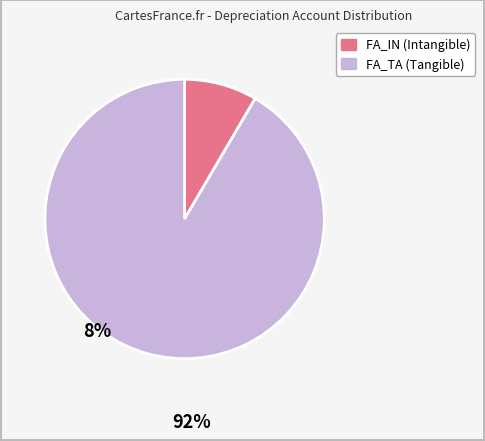

Is there any slice that represents more than half of the pie?

Yes